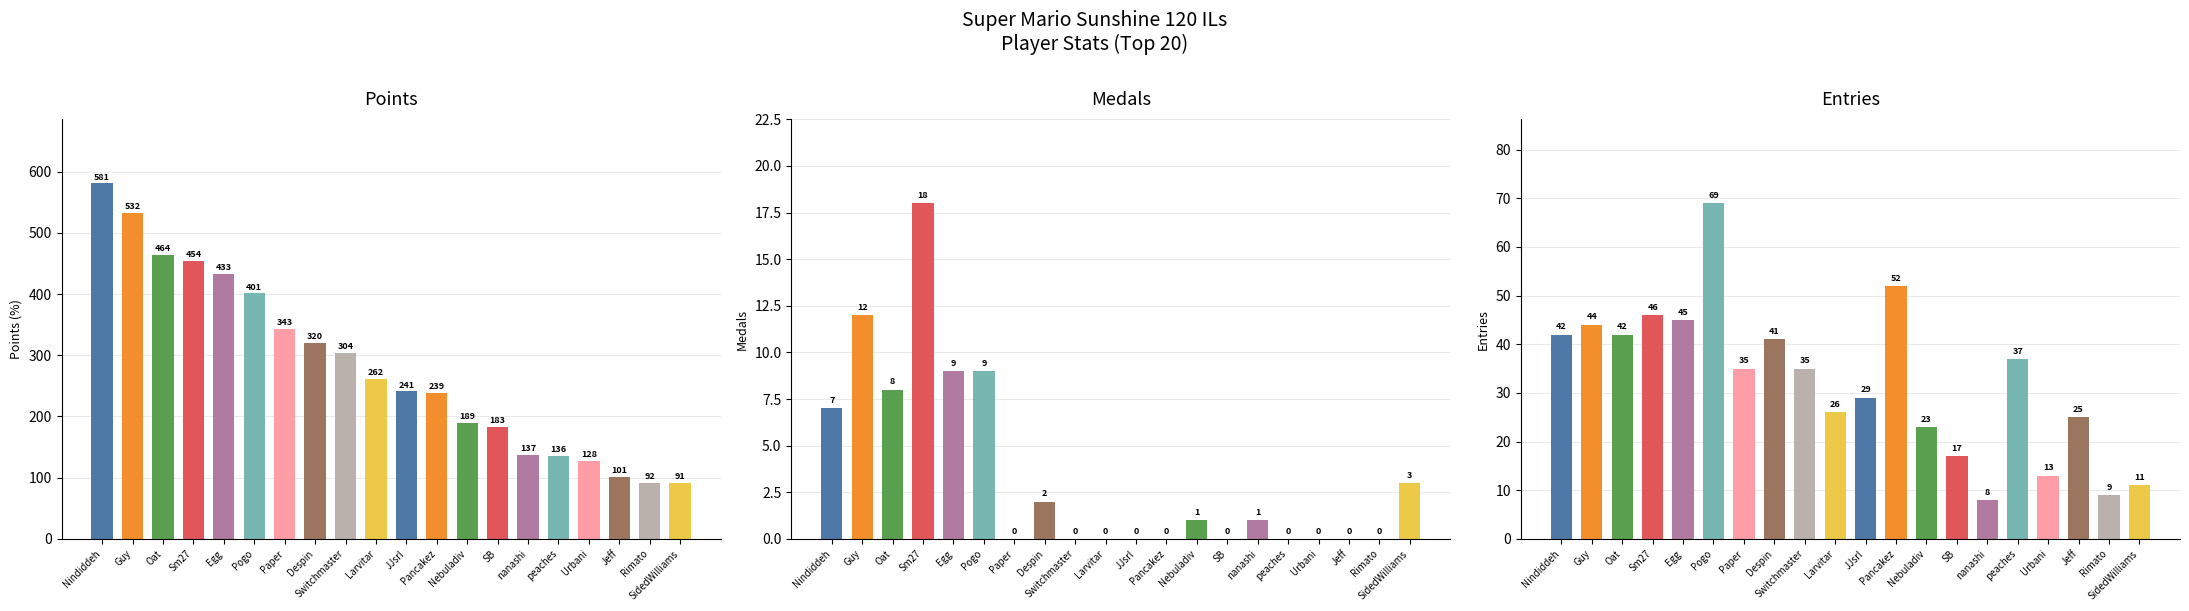

What is the difference between the maximum and minimum values in the Entries series?

61